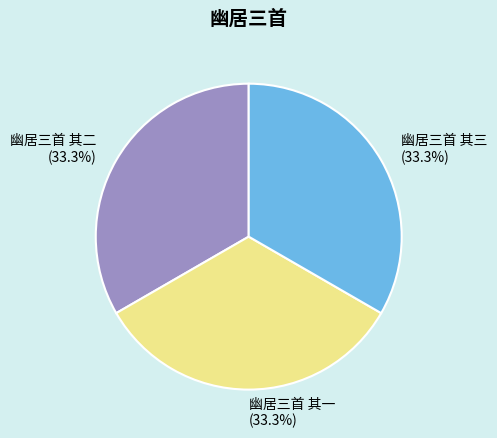

True or false: 幽居三首 其二 accounts for 23% of the total.

False